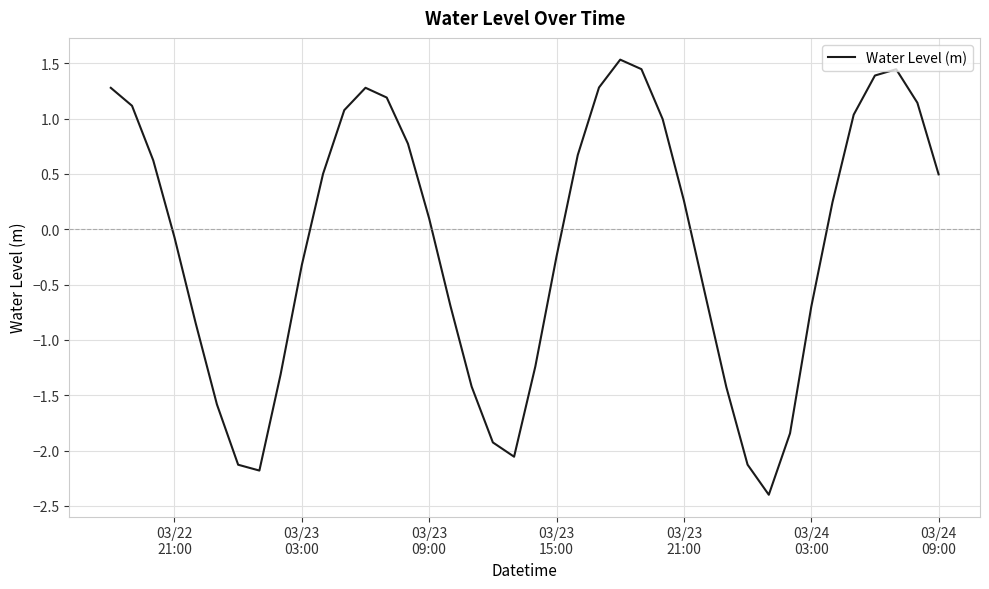

What is the difference between the maximum and minimum values?

3.9